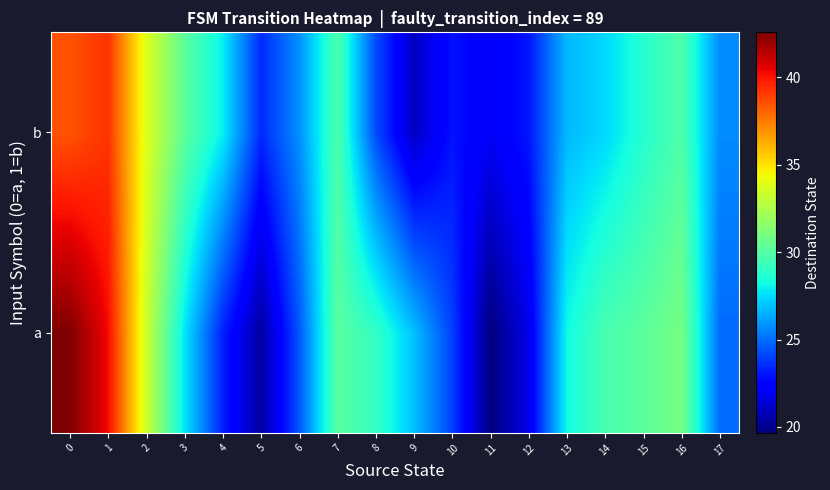

At 1, list the series in order from largest to smallest.

a, b